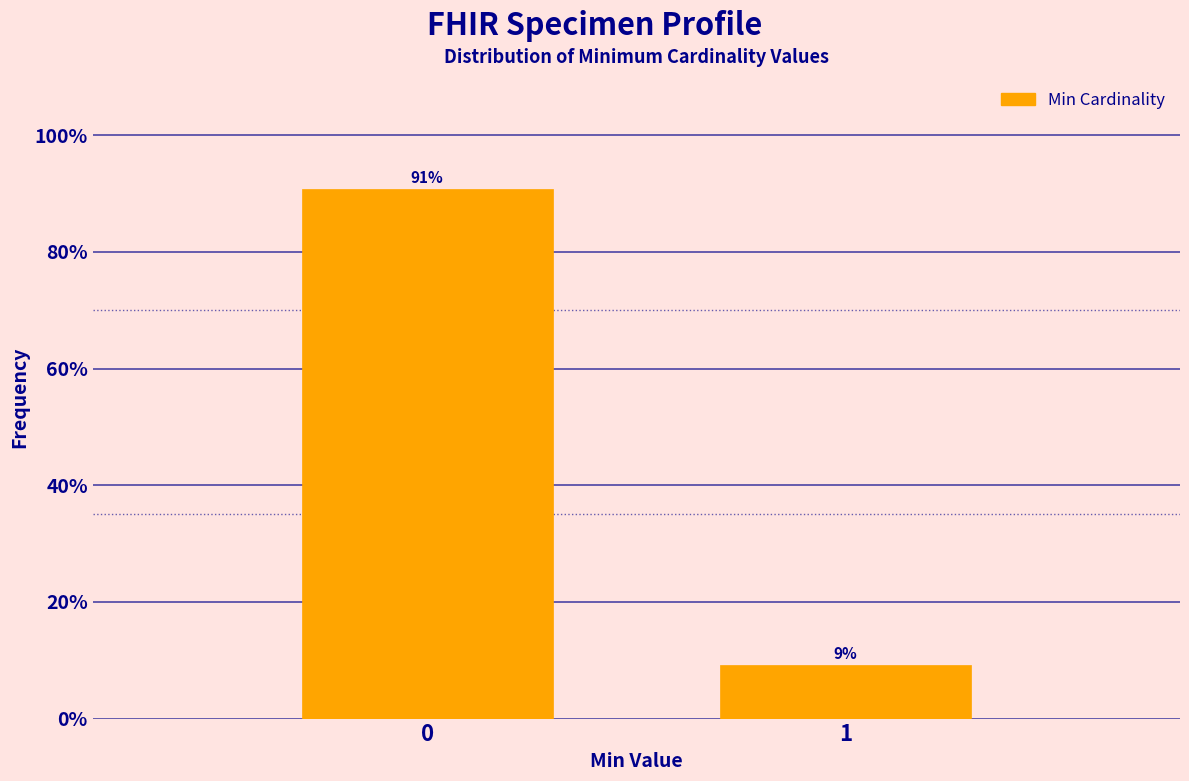

What is the value of the 2nd bar from the left?

9.3